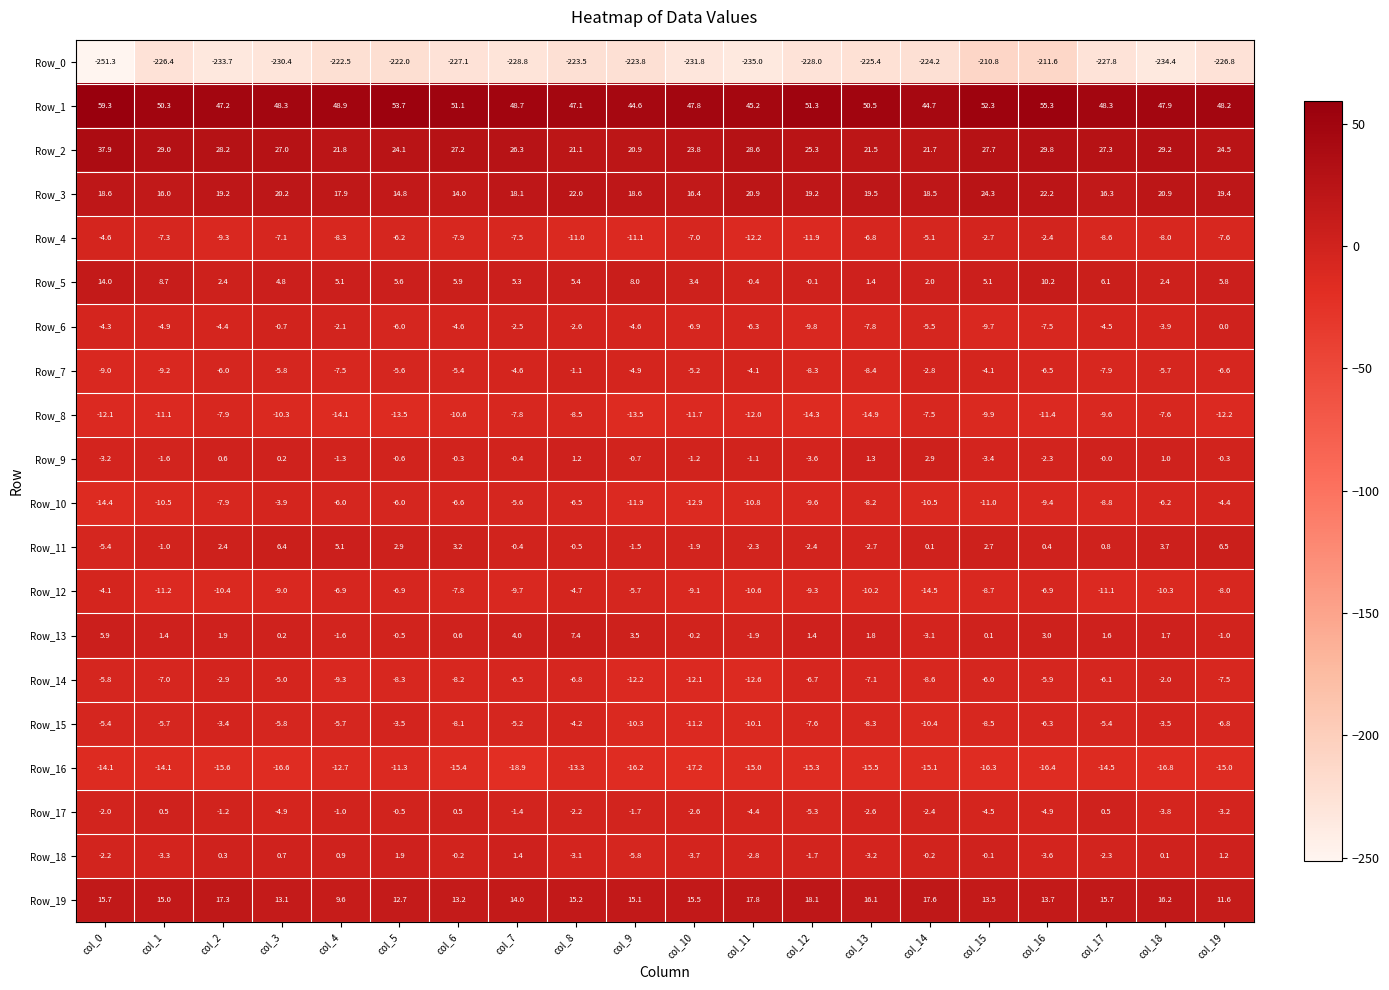

Is the value of Row_2 at col_8 greater than the value of Row_18 at col_9?

Yes